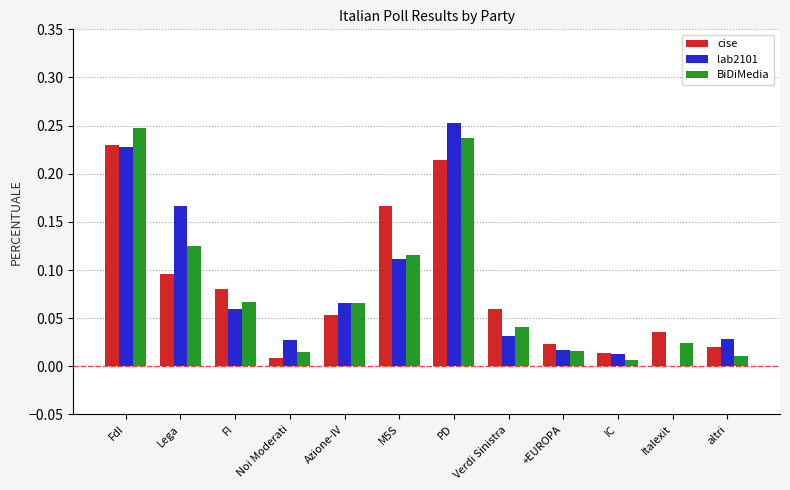

The value of BiDiMedia at +EUROPA is 0.0. True or false?

True